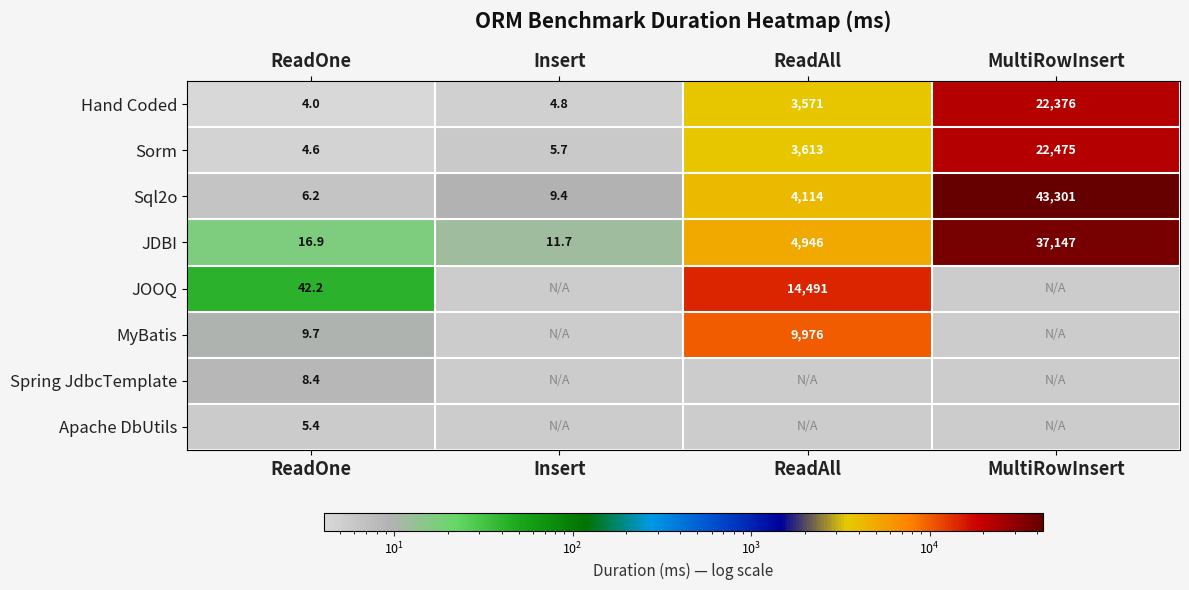

Which category has the lowest value in the JDBI series?

Insert